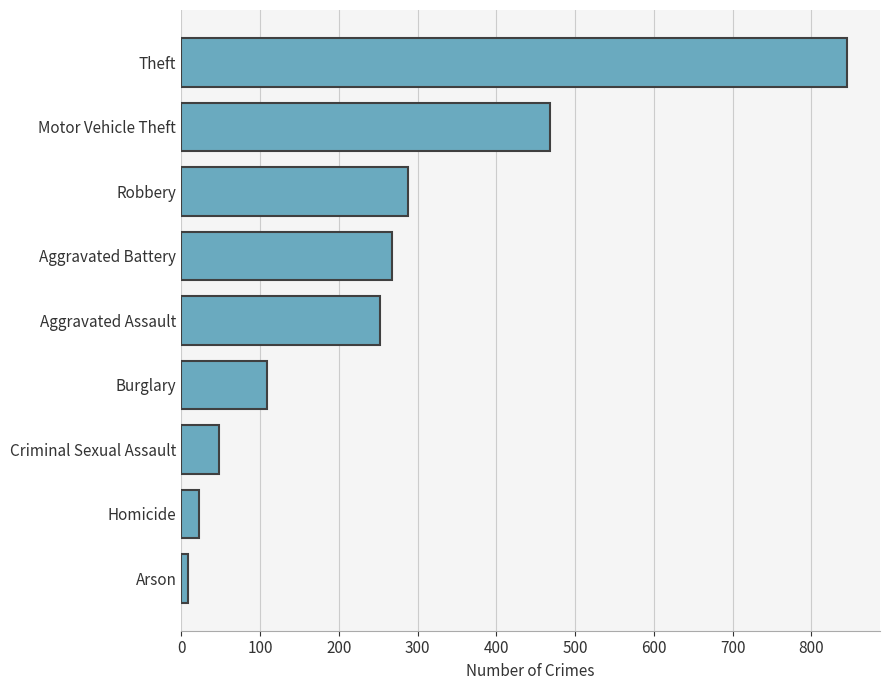

Where is the data nearest to the value 427?

Motor Vehicle Theft